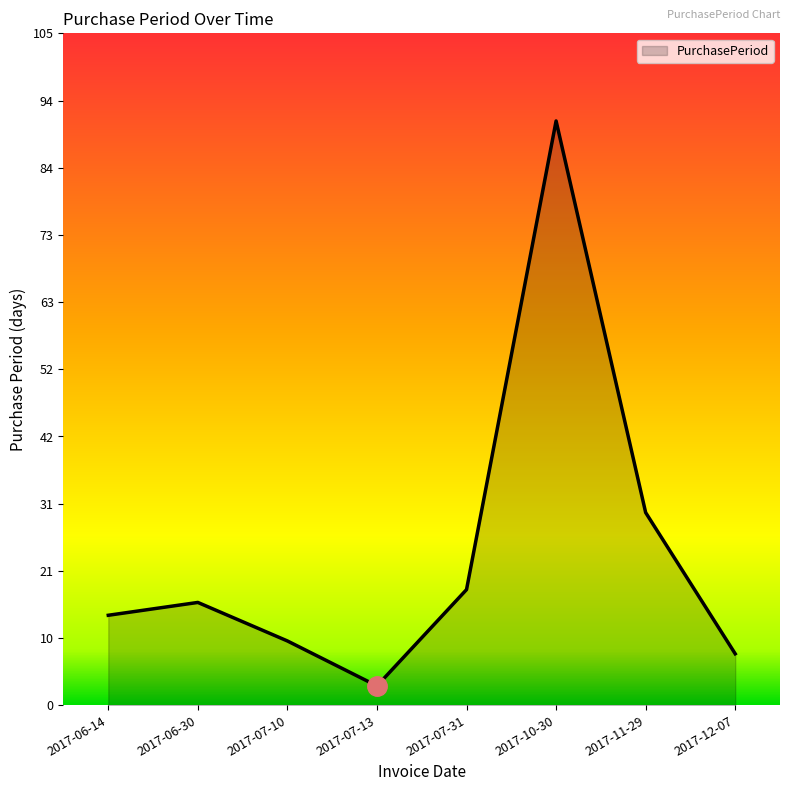

Rank the categories by value from lowest to highest.

2017-07-13, 2017-12-07, 2017-07-10, 2017-06-14, 2017-06-30, 2017-07-31, 2017-11-29, 2017-10-30